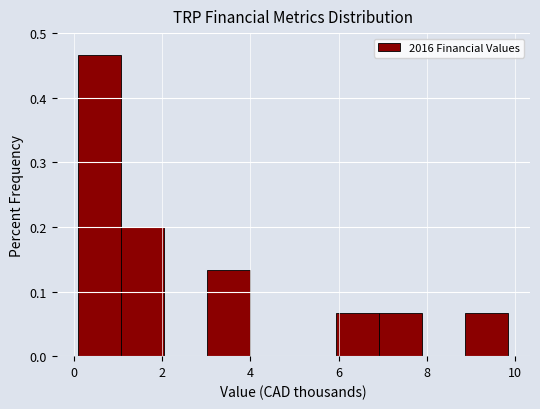

Reading left to right, transcribe this chart: for each bar, give the range it covers on the x-axis and its height. Neither the bar edges nor the heights are printed on the chart, so give them approximately, as read against the axes.

0.0 to 1.0: 0.47
1.0 to 2.0: 0.20
2.0 to 3.0: 0
3.0 to 4.0: 0.13
4.0 to 5.0: 0
5.0 to 6.0: 0
6.0 to 7.0: 0.07
7.0 to 7.8: 0.07
7.8 to 8.8: 0
8.8 to 9.8: 0.07